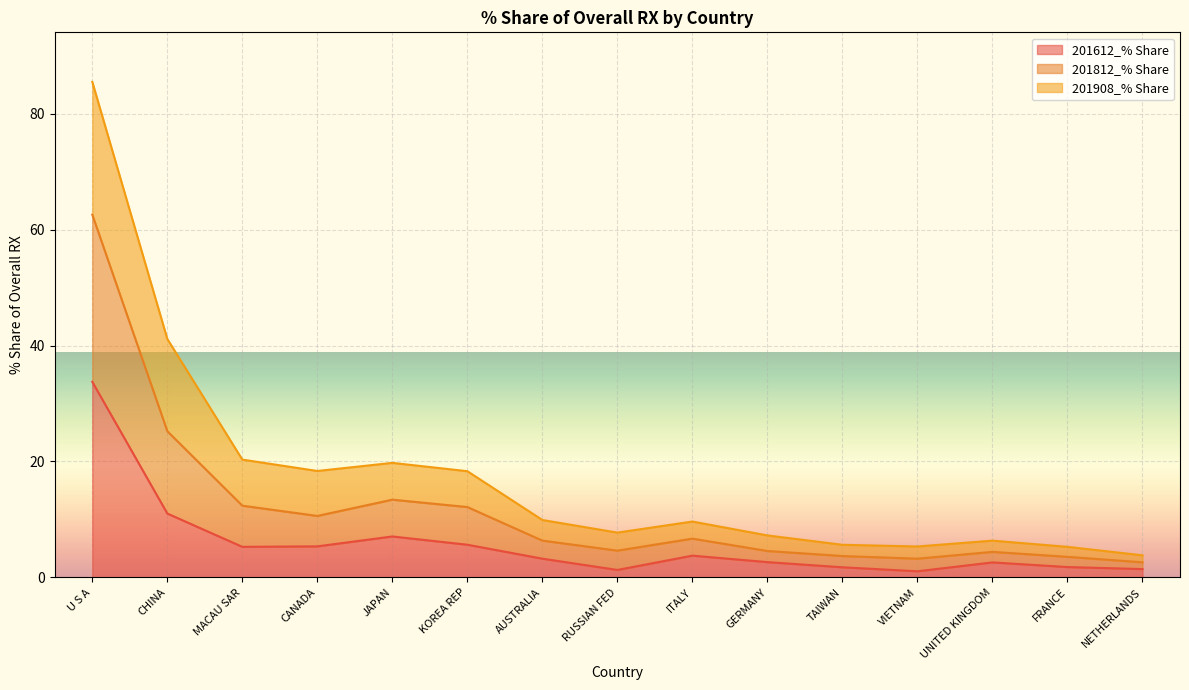

In 201612_% Share, how many points are lower than both neighbors (excluding endpoints)?

3